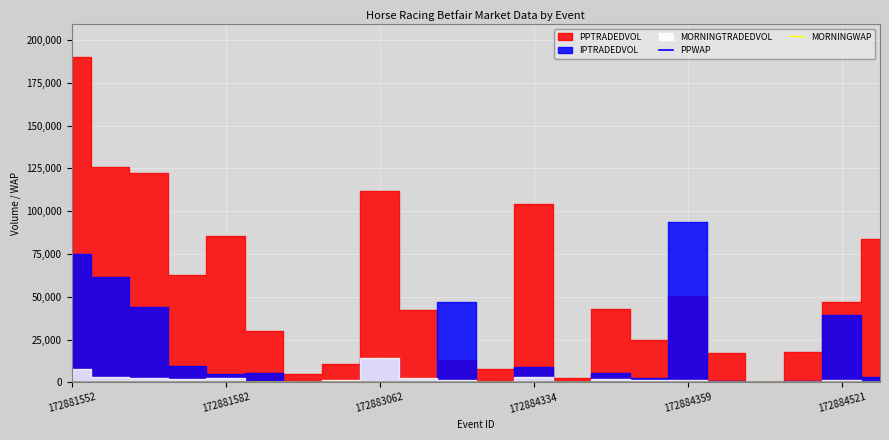

What is the approximate value of MORNINGWAP at 13?

100.8